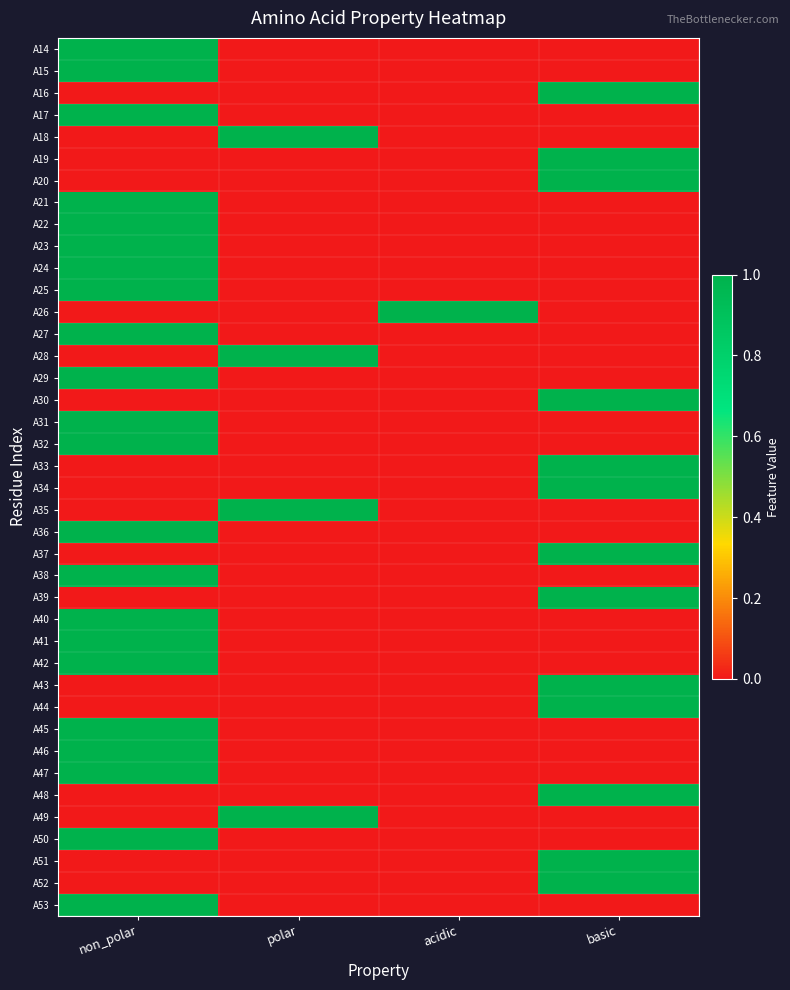

Reading left to right, transcribe all the data shown in this chart.

A14: non_polar=1	polar=0	acidic=0	basic=0
A15: non_polar=1	polar=0	acidic=0	basic=0
A16: non_polar=0	polar=0	acidic=0	basic=1
A17: non_polar=1	polar=0	acidic=0	basic=0
A18: non_polar=0	polar=1	acidic=0	basic=0
A19: non_polar=0	polar=0	acidic=0	basic=1
A20: non_polar=0	polar=0	acidic=0	basic=1
A21: non_polar=1	polar=0	acidic=0	basic=0
A22: non_polar=1	polar=0	acidic=0	basic=0
A23: non_polar=1	polar=0	acidic=0	basic=0
A24: non_polar=1	polar=0	acidic=0	basic=0
A25: non_polar=1	polar=0	acidic=0	basic=0
A26: non_polar=0	polar=0	acidic=1	basic=0
A27: non_polar=1	polar=0	acidic=0	basic=0
A28: non_polar=0	polar=1	acidic=0	basic=0
A29: non_polar=1	polar=0	acidic=0	basic=0
A30: non_polar=0	polar=0	acidic=0	basic=1
A31: non_polar=1	polar=0	acidic=0	basic=0
A32: non_polar=1	polar=0	acidic=0	basic=0
A33: non_polar=0	polar=0	acidic=0	basic=1
A34: non_polar=0	polar=0	acidic=0	basic=1
A35: non_polar=0	polar=1	acidic=0	basic=0
A36: non_polar=1	polar=0	acidic=0	basic=0
A37: non_polar=0	polar=0	acidic=0	basic=1
A38: non_polar=1	polar=0	acidic=0	basic=0
A39: non_polar=0	polar=0	acidic=0	basic=1
A40: non_polar=1	polar=0	acidic=0	basic=0
A41: non_polar=1	polar=0	acidic=0	basic=0
A42: non_polar=1	polar=0	acidic=0	basic=0
A43: non_polar=0	polar=0	acidic=0	basic=1
A44: non_polar=0	polar=0	acidic=0	basic=1
A45: non_polar=1	polar=0	acidic=0	basic=0
A46: non_polar=1	polar=0	acidic=0	basic=0
A47: non_polar=1	polar=0	acidic=0	basic=0
A48: non_polar=0	polar=0	acidic=0	basic=1
A49: non_polar=0	polar=1	acidic=0	basic=0
A50: non_polar=1	polar=0	acidic=0	basic=0
A51: non_polar=0	polar=0	acidic=0	basic=1
A52: non_polar=0	polar=0	acidic=0	basic=1
A53: non_polar=1	polar=0	acidic=0	basic=0